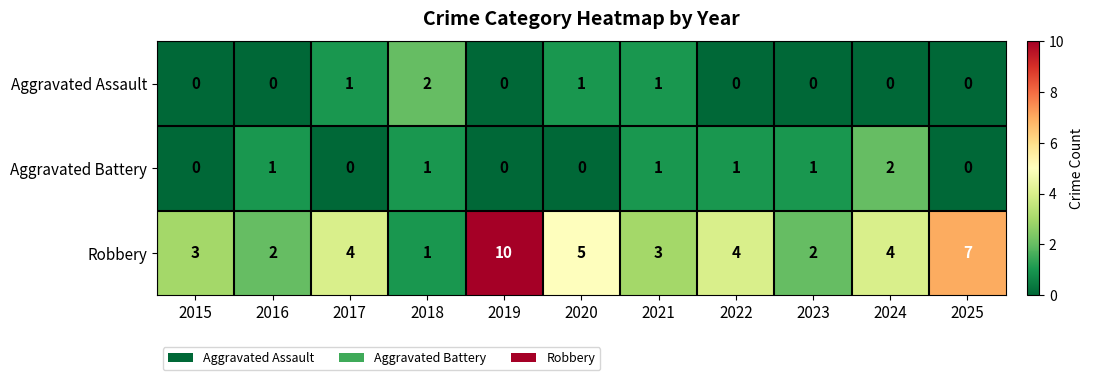

Which series has the largest total across all categories?

Robbery